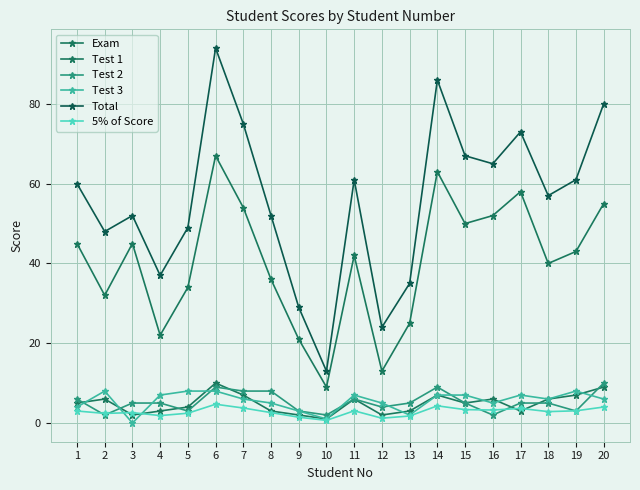

Count the number of categories in the chart.

20